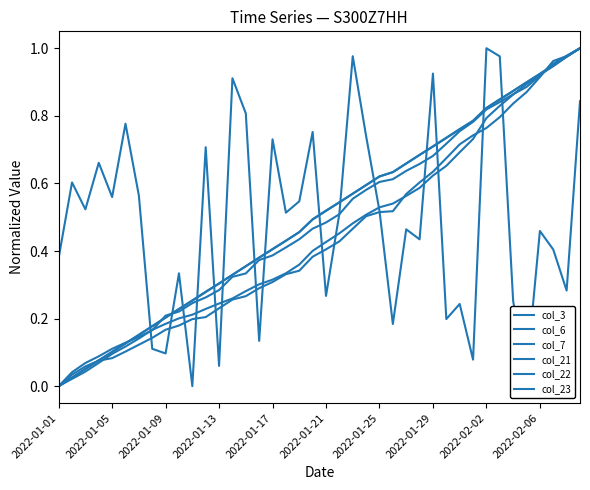

At which category does col_3 reach its first local valley?

2022-01-09